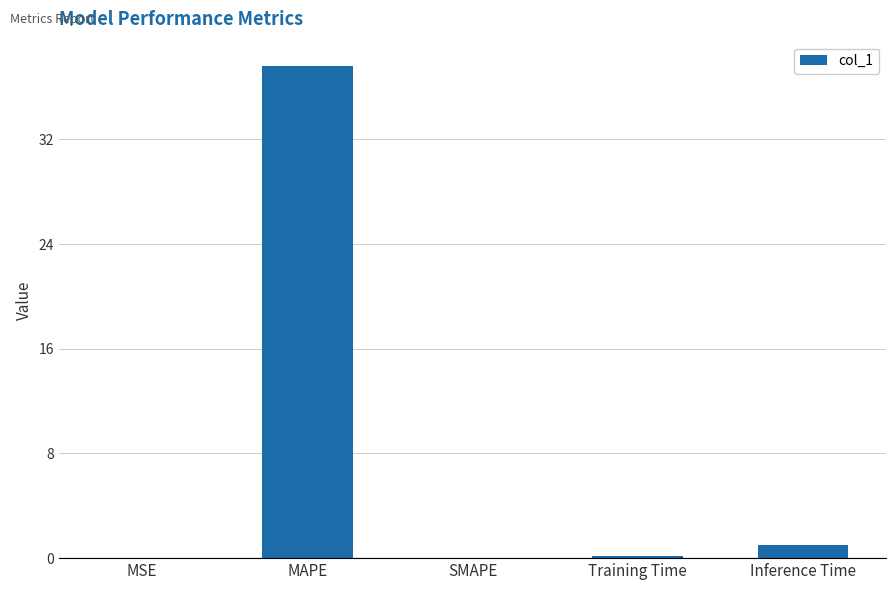

Between MSE and MAPE, which is larger?

MAPE